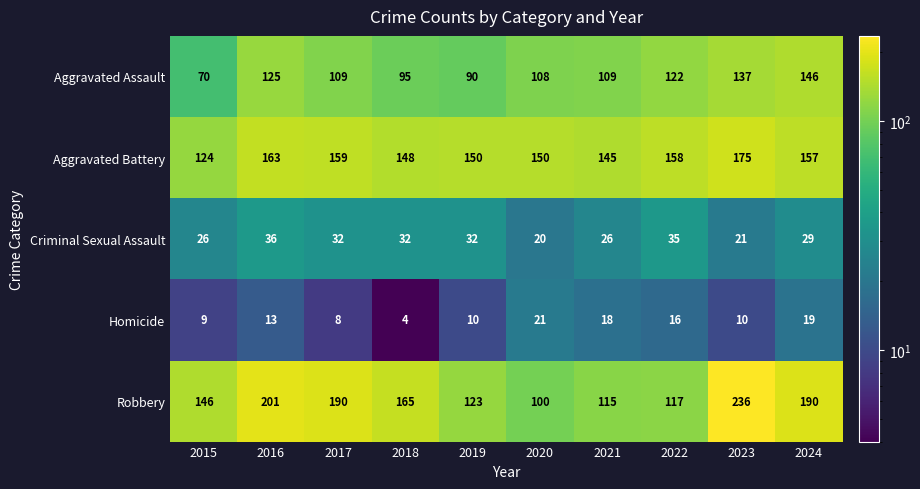

Which series changed the most between 2017 and 2021?

Robbery